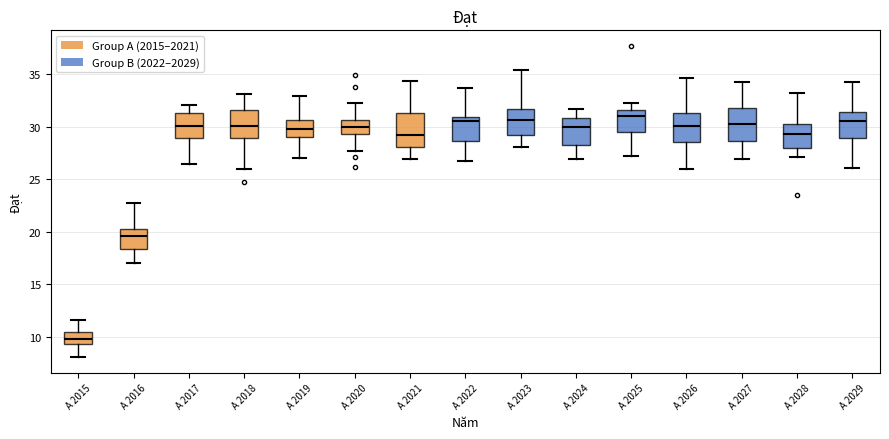

Reading left to right, read every box against the y-axis: the position of its median line, the range the box covers, and the ends of its whiskers. The values are not printed on the chart, so give them approximately, as read against the axis.

A 2015: median 10.0, box 9.5 to 10.5, whiskers 8.0 to 11.5
A 2016: median 19.5, box 18.5 to 20.5, whiskers 17.0 to 23.0
A 2017: median 30.0, box 29.0 to 31.5, whiskers 26.5 to 32.0
A 2018: median 30.0, box 29.0 to 31.5, whiskers 26.0 to 33.0
A 2019: median 30.0, box 29.0 to 30.5, whiskers 27.0 to 33.0
A 2020: median 30.0, box 29.5 to 30.5, whiskers 27.5 to 32.5
A 2021: median 29.0, box 28.0 to 31.5, whiskers 27.0 to 34.5
A 2022: median 30.5, box 28.5 to 31.0, whiskers 27.0 to 33.5
A 2023: median 30.5, box 29.0 to 31.5, whiskers 28.0 to 35.5
A 2024: median 30.0, box 28.5 to 31.0, whiskers 27.0 to 31.5
A 2025: median 31.0, box 29.5 to 31.5, whiskers 27.0 to 32.5
A 2026: median 30.0, box 28.5 to 31.5, whiskers 26.0 to 34.5
A 2027: median 30.5, box 28.5 to 32.0, whiskers 27.0 to 34.0
A 2028: median 29.5, box 28.0 to 30.5, whiskers 27.0 to 33.5
A 2029: median 30.5, box 29.0 to 31.5, whiskers 26.0 to 34.5